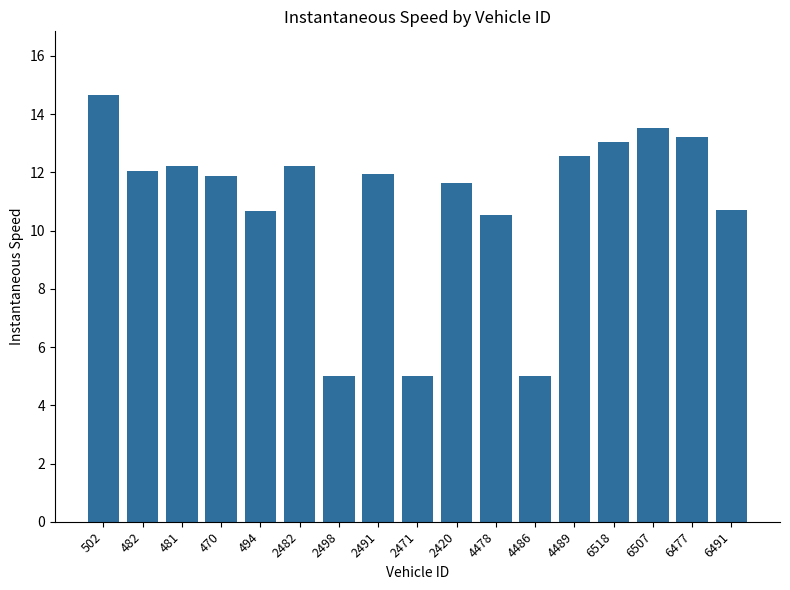

At which label is the value closest to 9?

4478